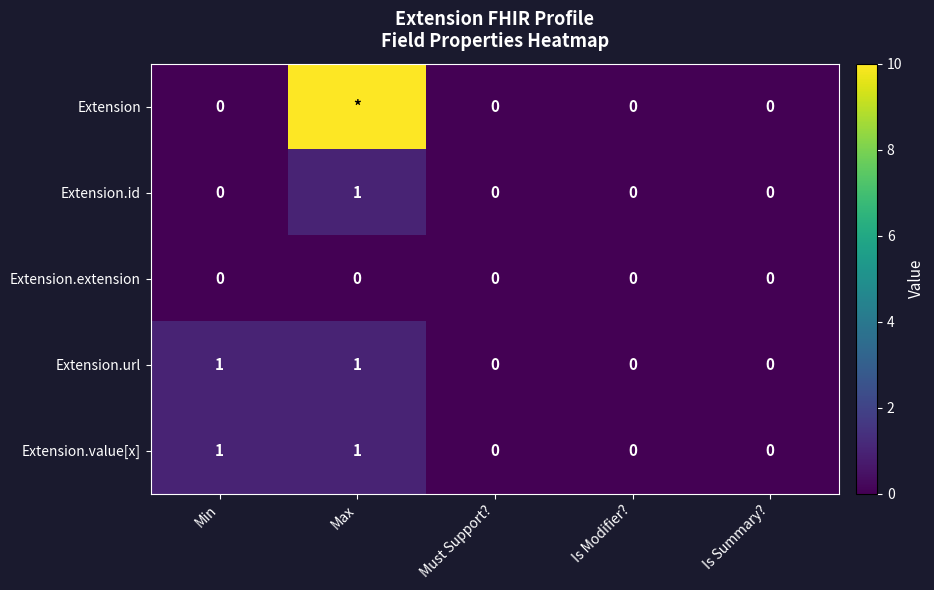

Count the Extension.id values in the range 0 to 1.

5